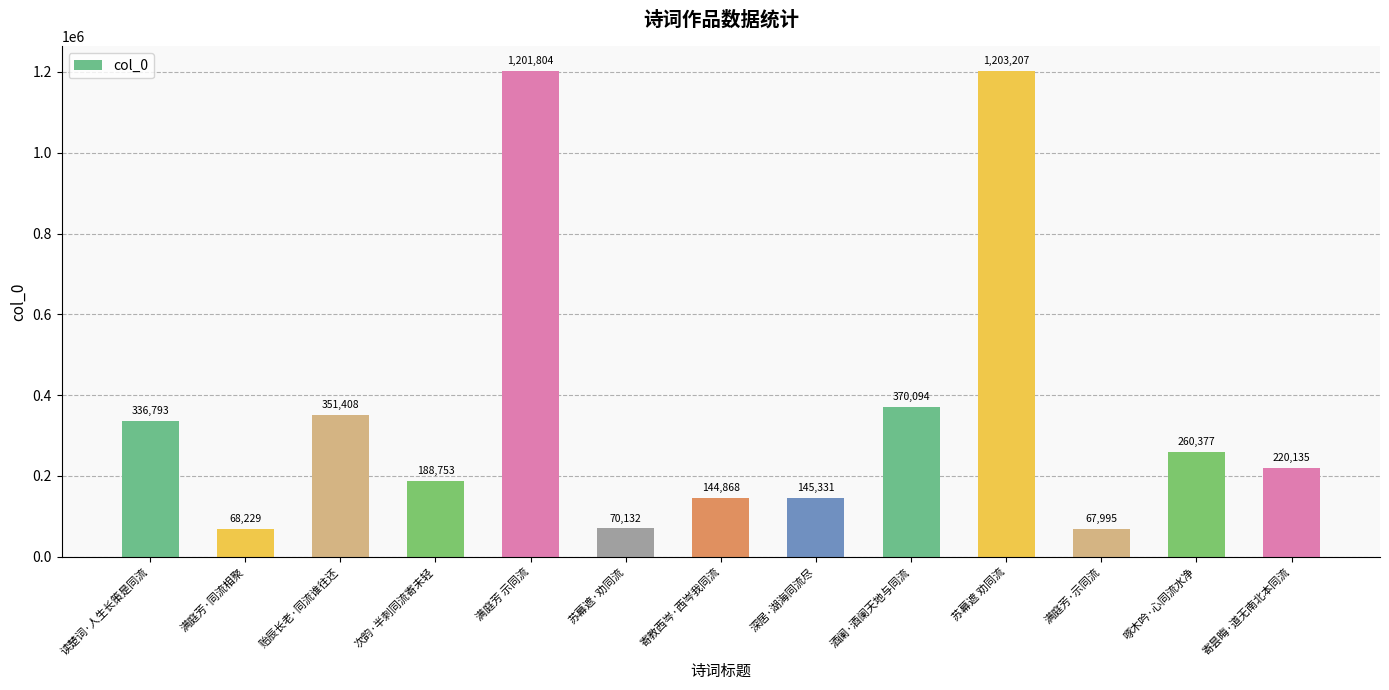

Where is the data nearest to the value 635601?

酒阑·酒阑天地与同流